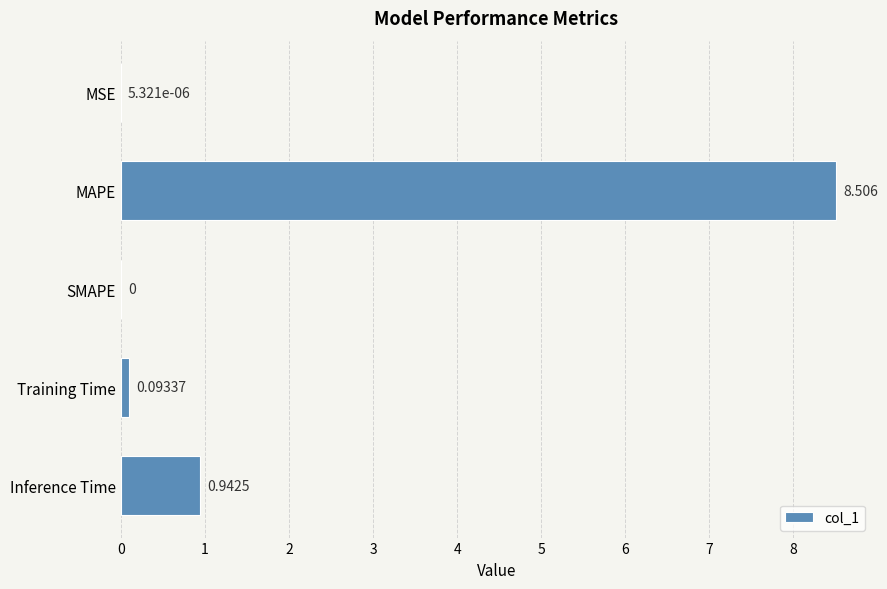

What is the average value?

1.9